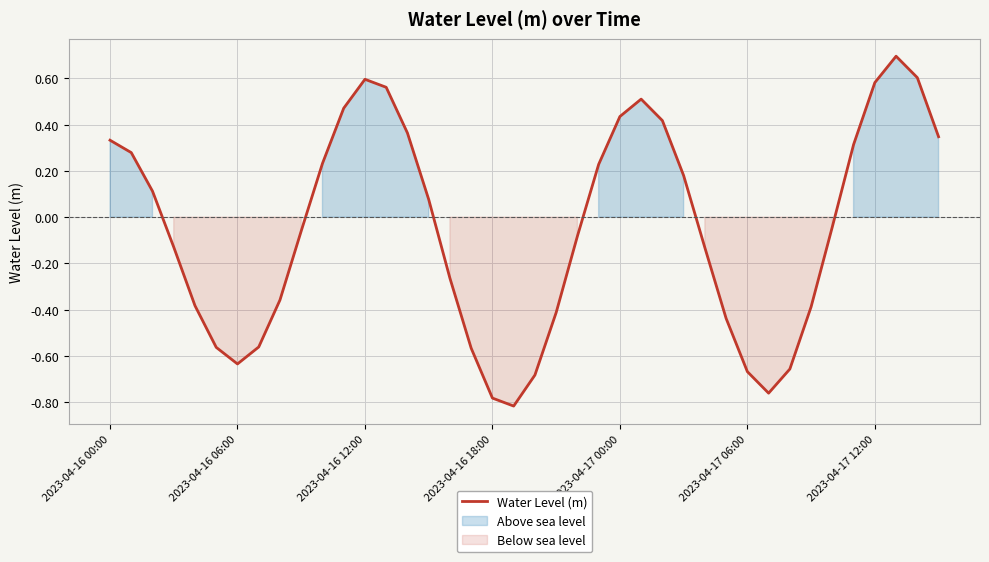

How many values are above zero?

19